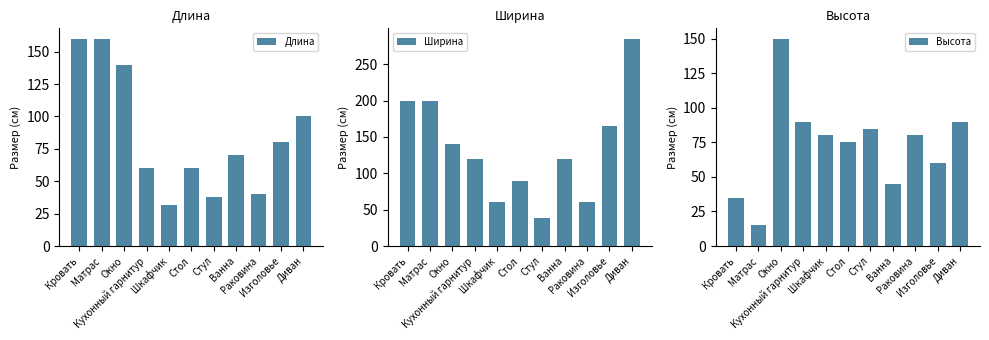

Where does the Ширина series first go above 120?

Кровать